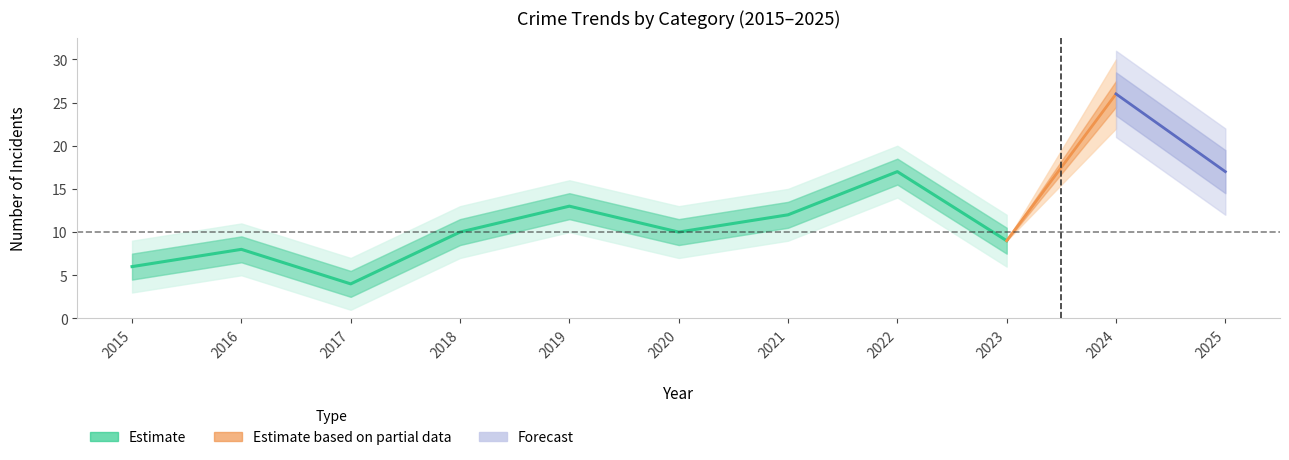

Where is the data nearest to the value 10?

2018